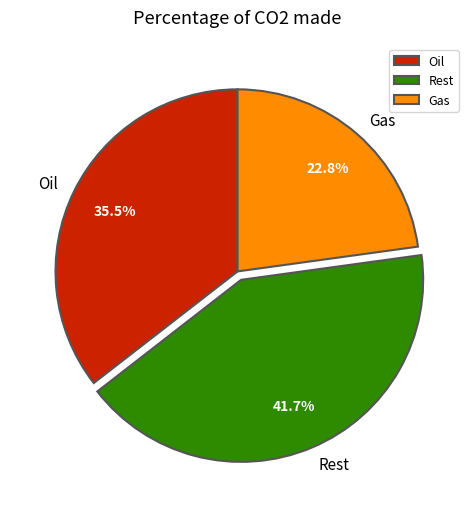

To the nearest percent, what is the average slice percentage?

33%